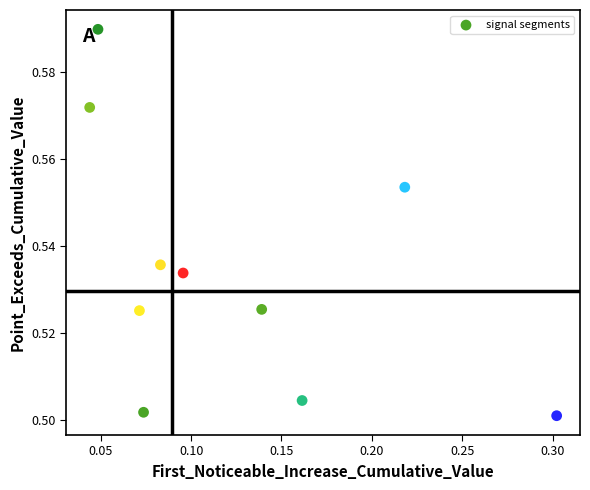

What is the range of X values (max minus min)?

0.3